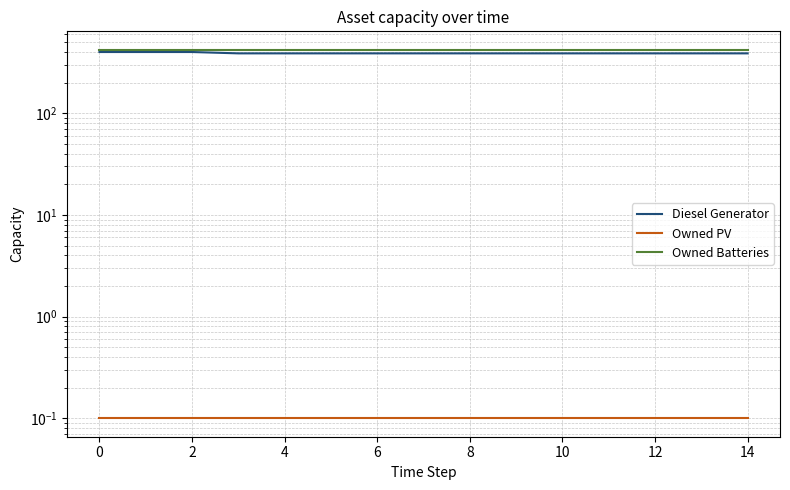

What are all the series names shown in the legend?

Diesel Generator, Owned PV, Owned Batteries